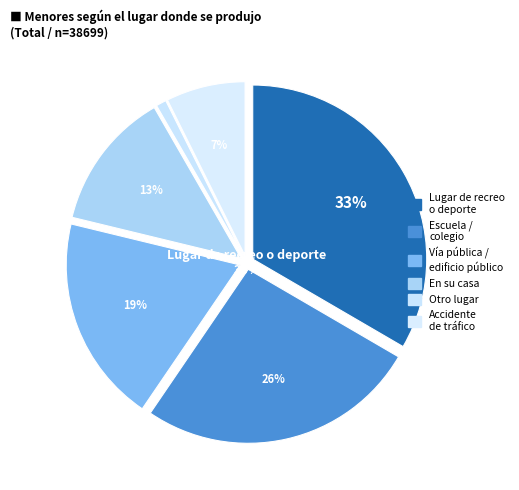

Approximately how many times larger is the value at En la vía pública: accidente de tráfico compared to En su casa?

0.6